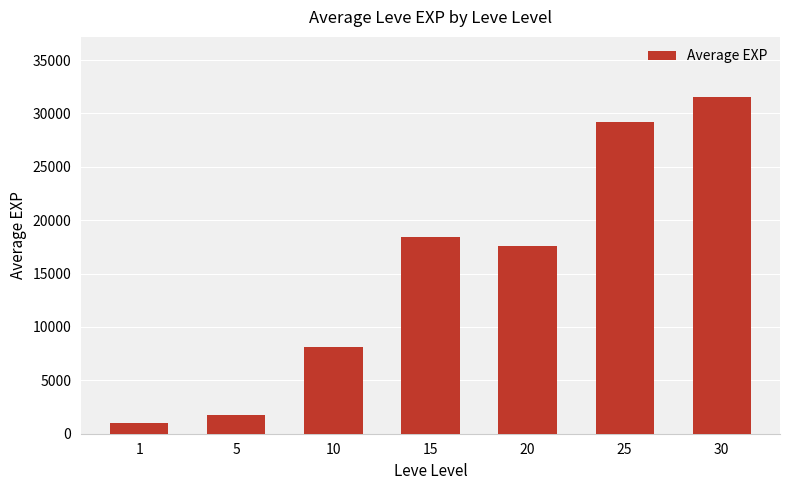

What is the maximum value shown in the chart?

31498